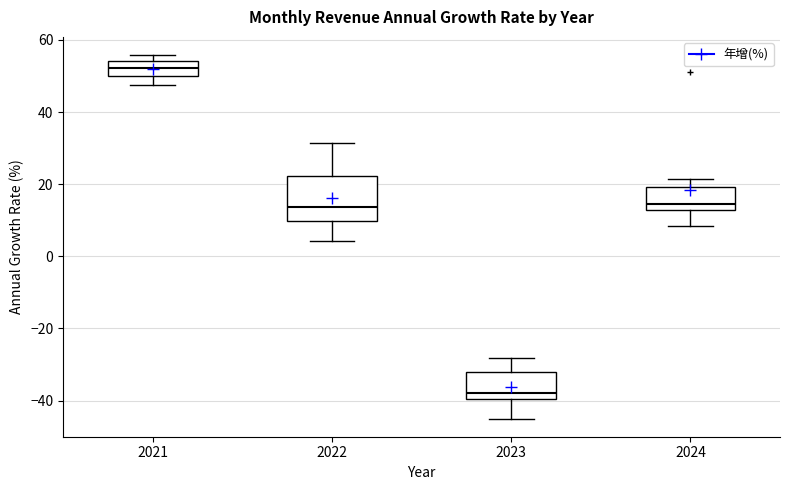

Which box's median line is the highest?

2021